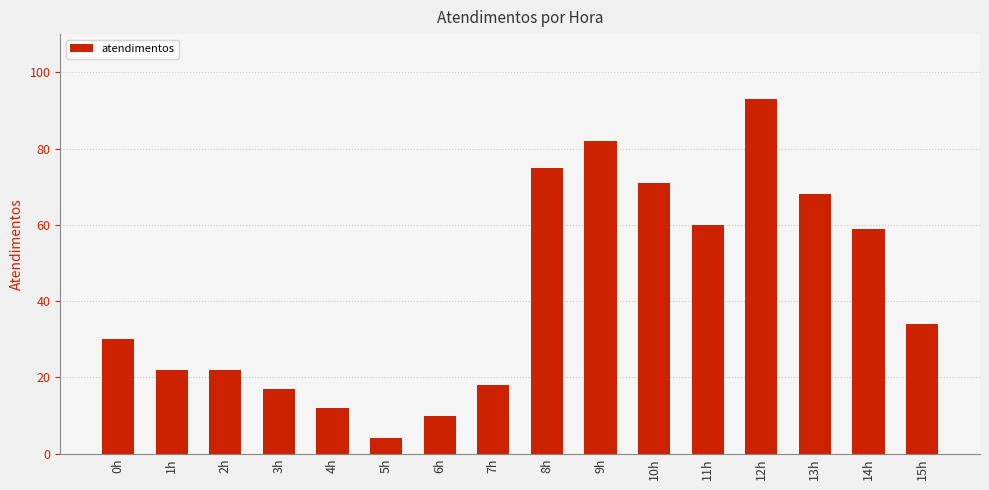

How many data points does each series have?

16